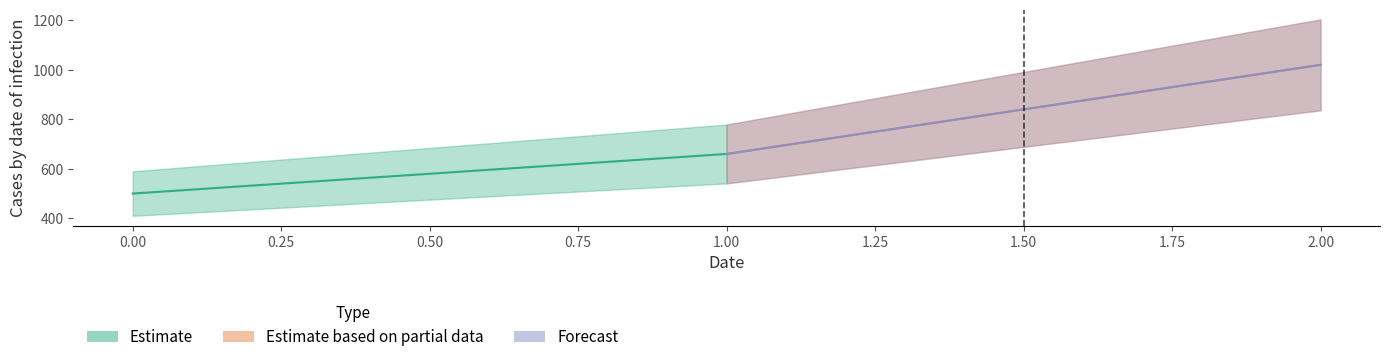

At which category does the chart reach its peak across all series?

2